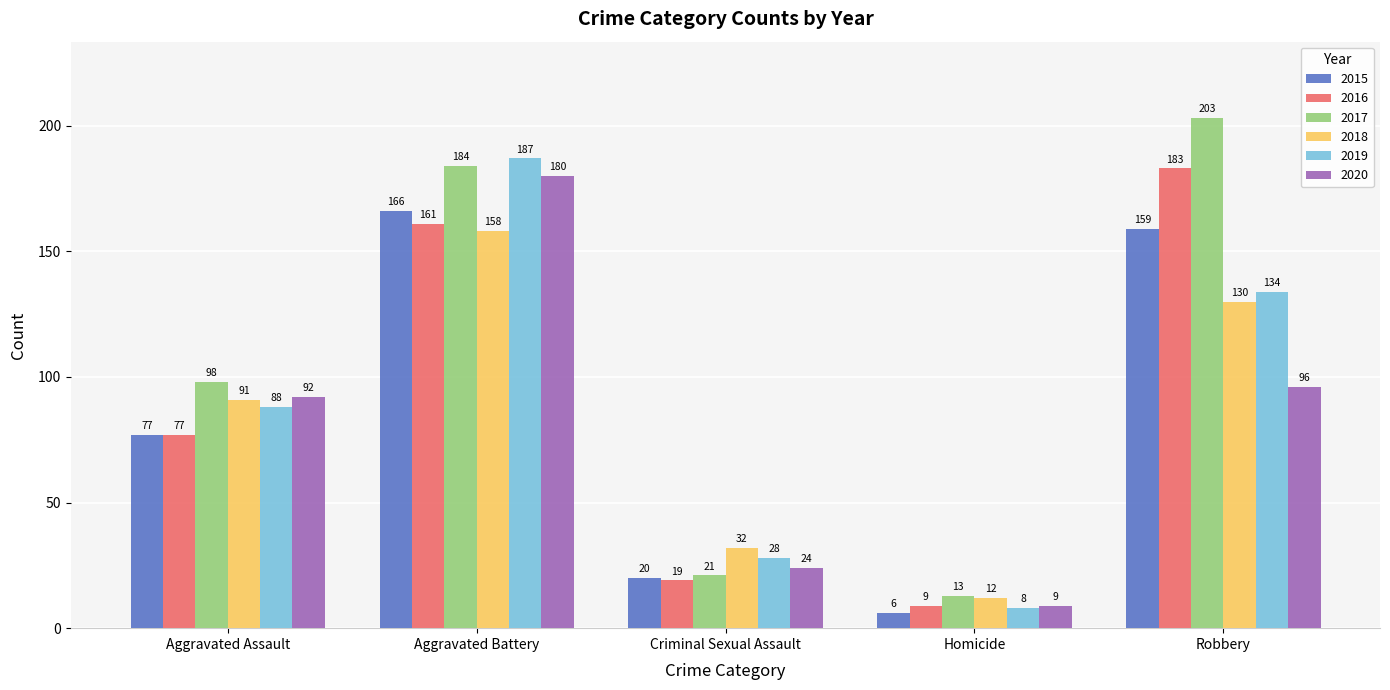

What is the sum of the 2019 values at Aggravated Assault and Criminal Sexual Assault?

116